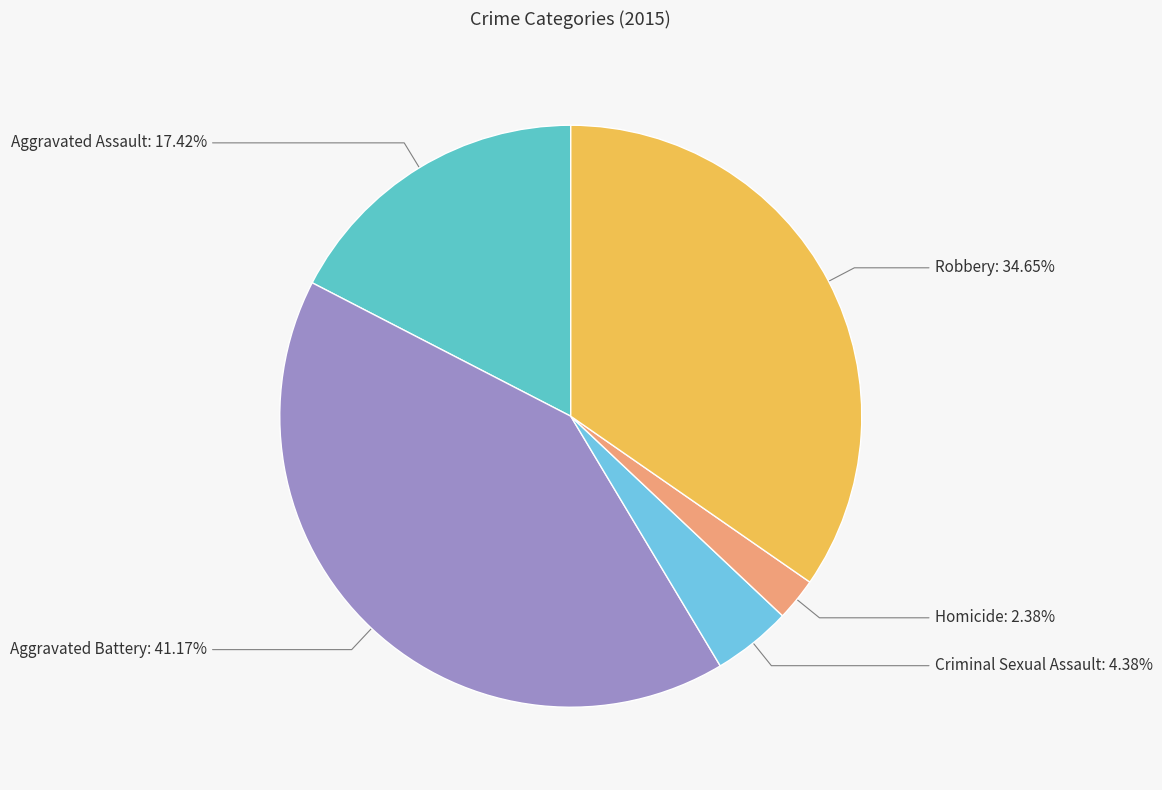

Is it true that Robbery is 35% of the pie?

True